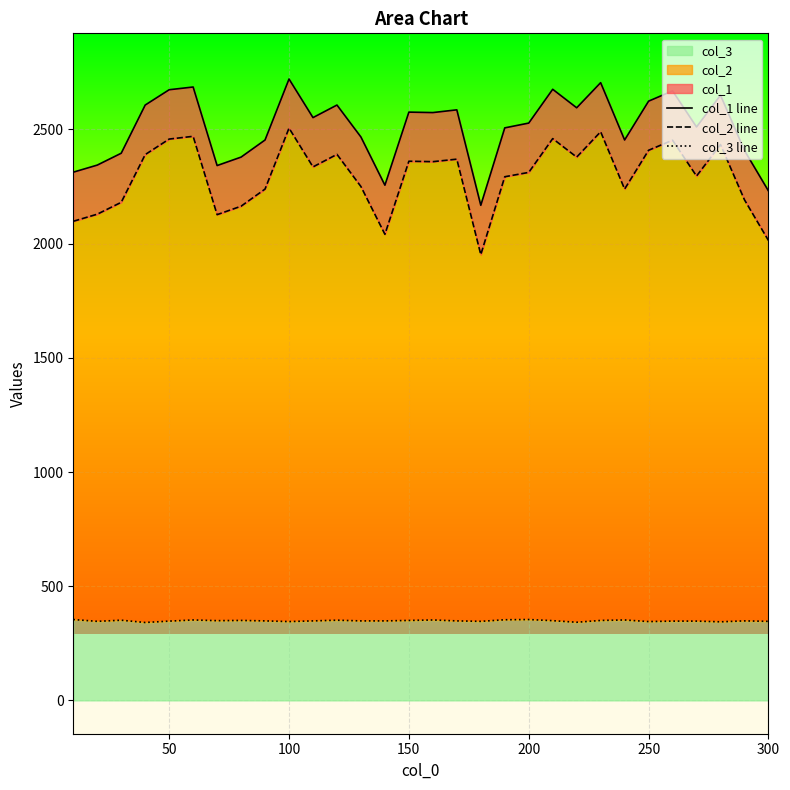

Is it true that col_3 equals 345 at 100?

True